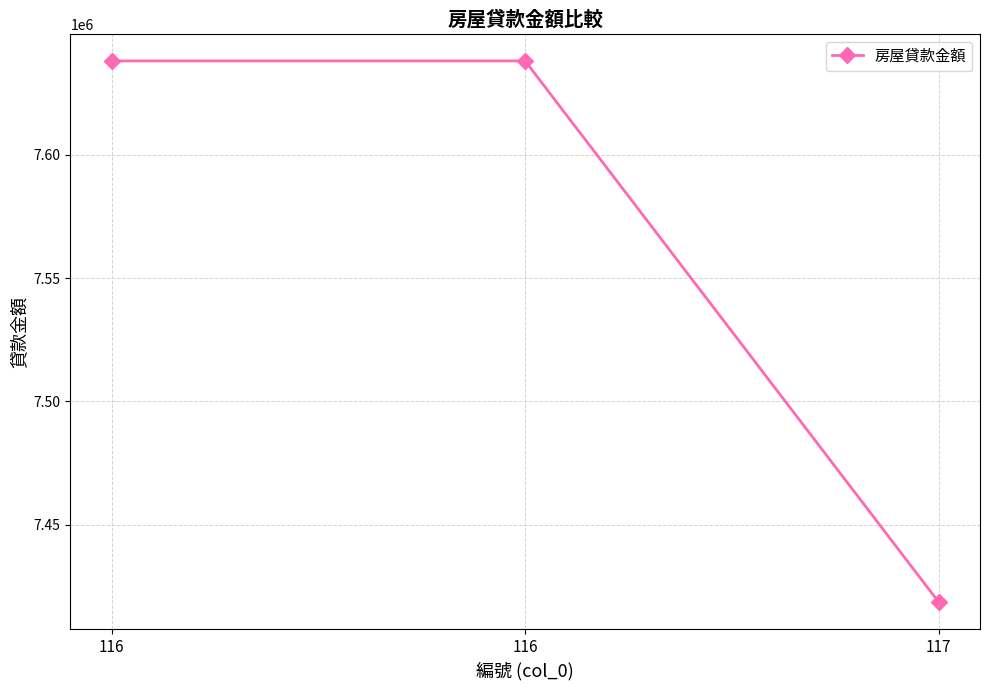

The value at 116 is 7638124. True or false?

True